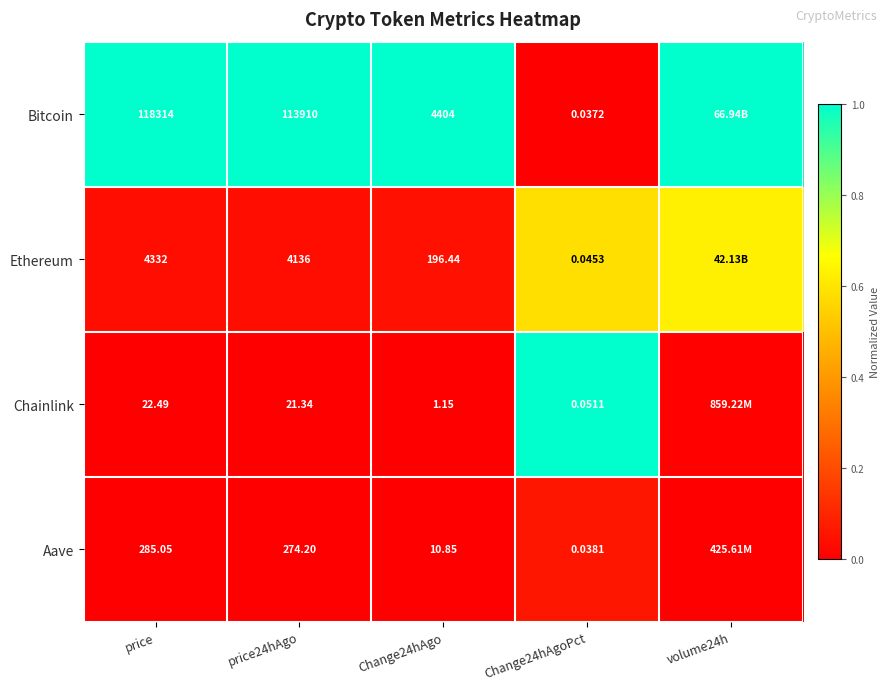

At price24hAgo, list the series in order from largest to smallest.

Bitcoin, Ethereum, Aave, Chainlink